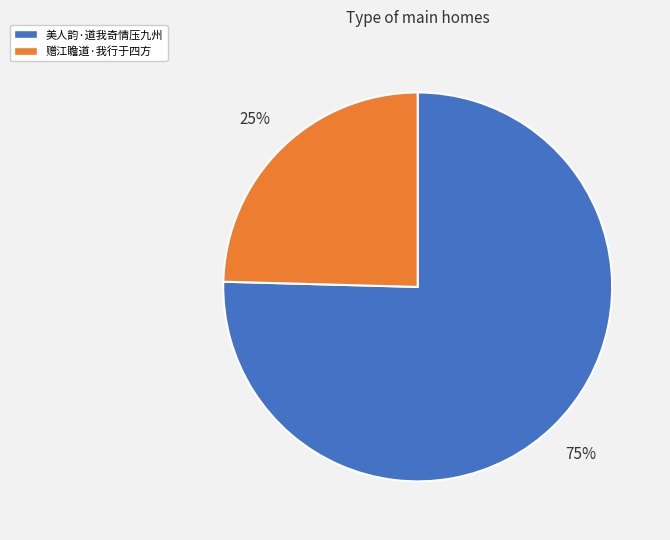

True or false: 赠江瞻道·我行于四方 accounts for 25% of the total.

True